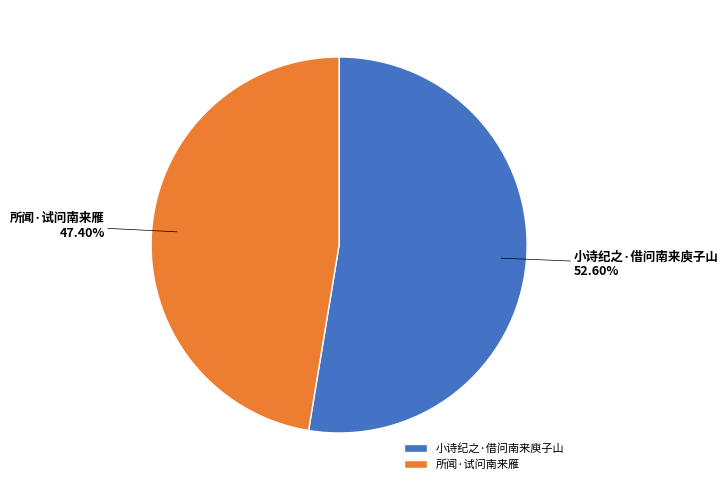

To the nearest percent, what portion does 小诗纪之·借问南来庾子山 represent?

53%